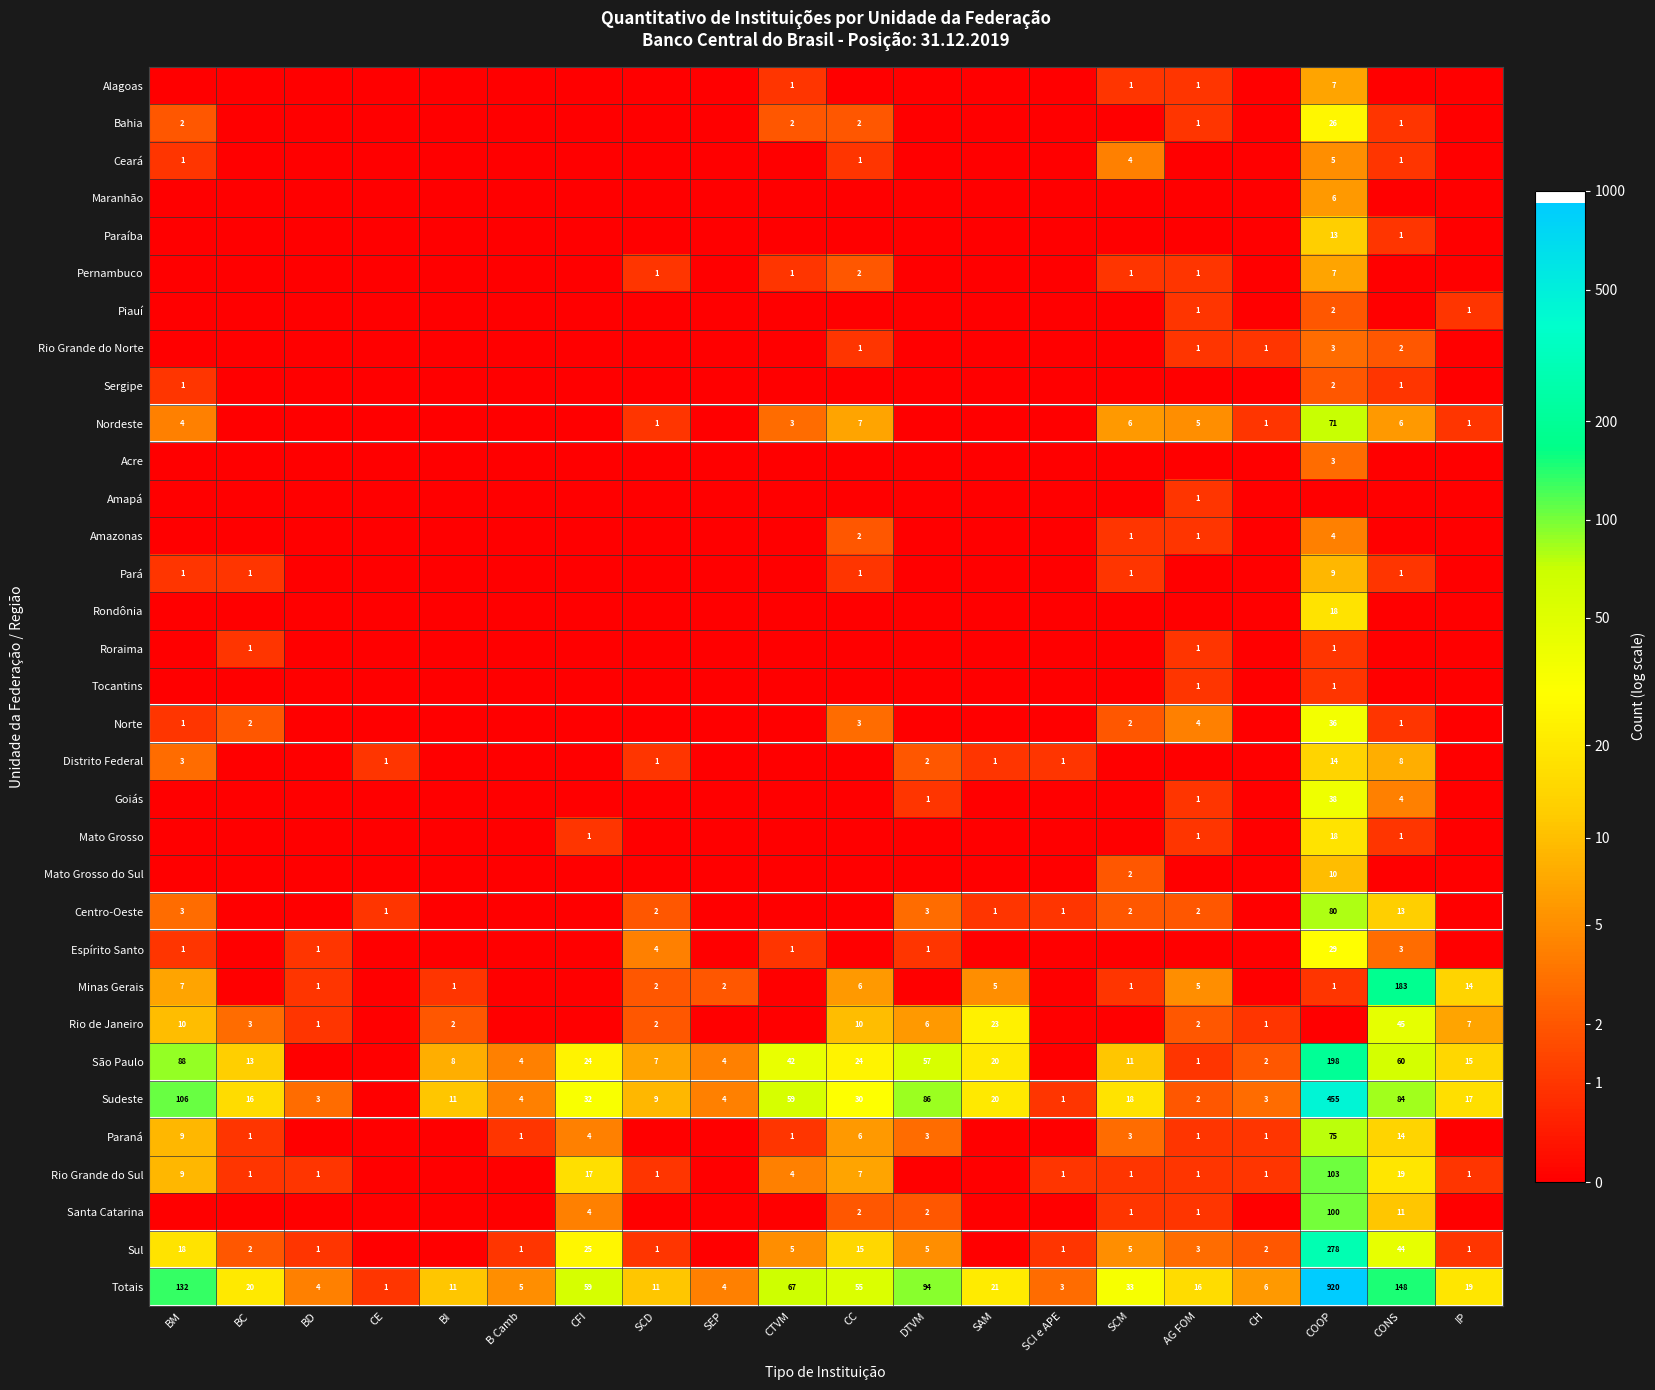

What is the highest value of the Totais series?

920